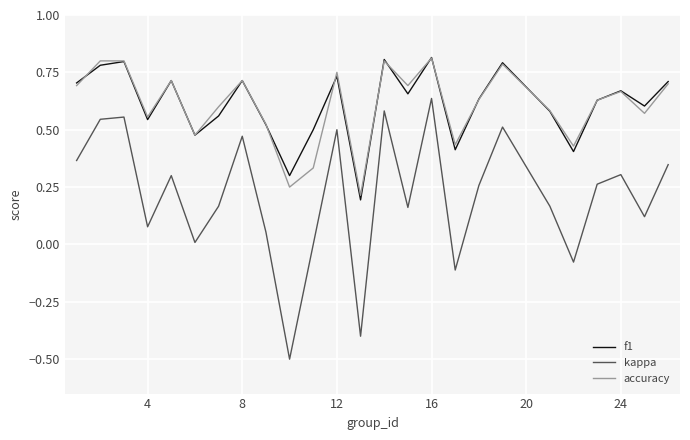

What is the minimum value shown in the chart?

-0.5